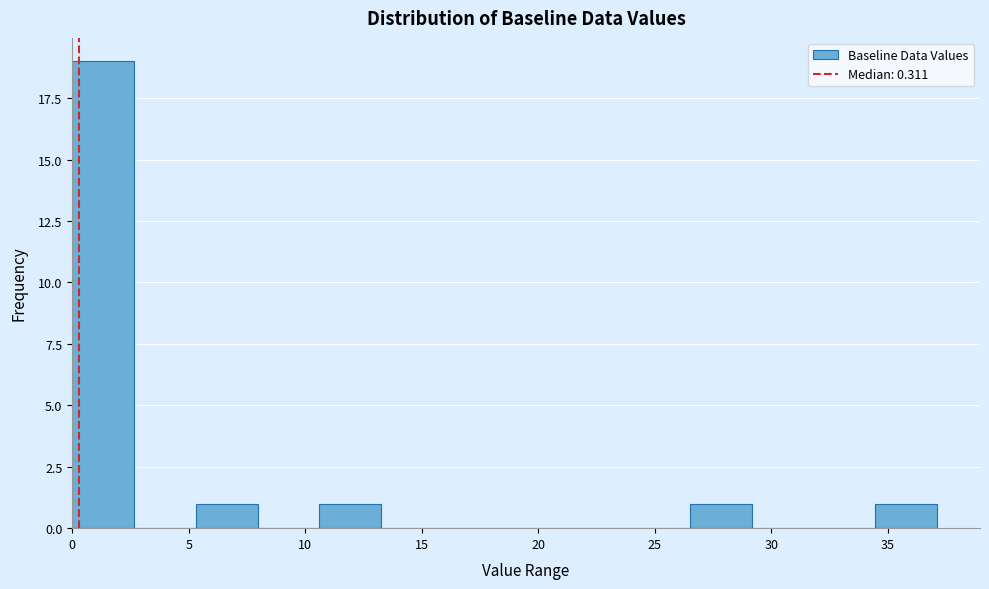

What is the height of the bar covering 0.0 to 2.5 on the x-axis? Neither the bar edges nor the heights are printed on the chart, so give them approximately, as read against the axes.

19